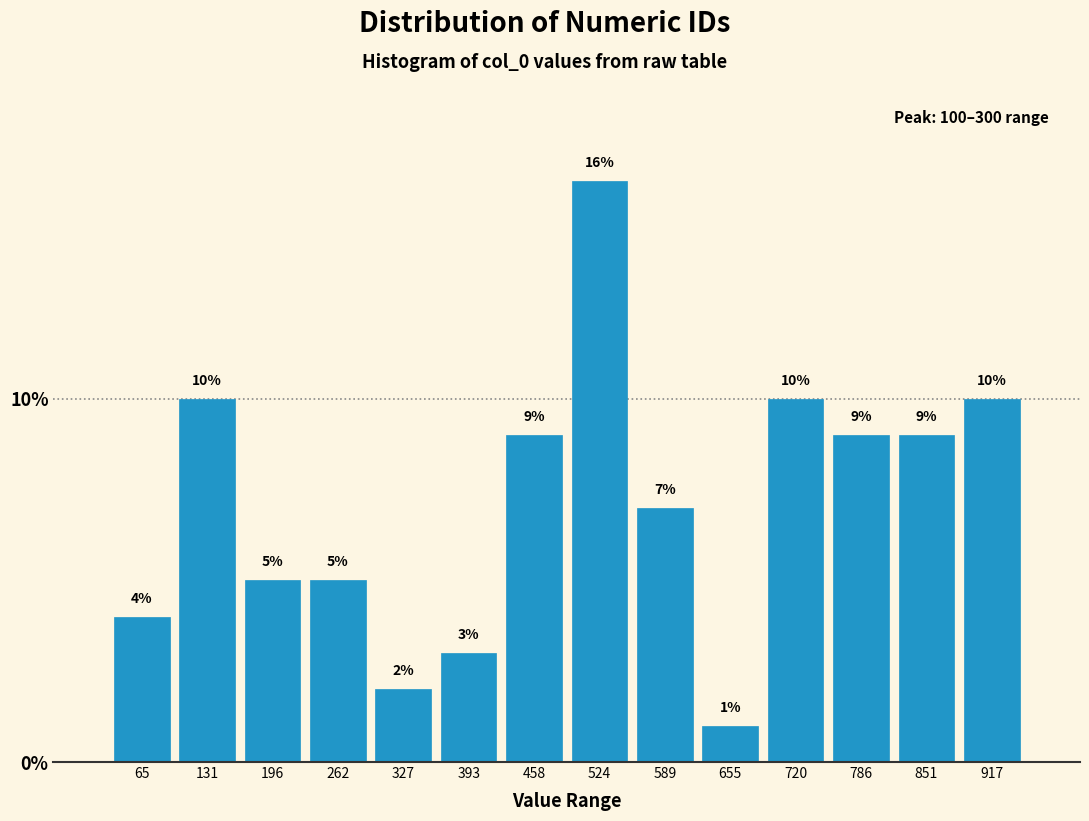

How tall is the bar that spans 880 to 950 on the x-axis? The bar edges are not printed on the chart, so give them approximately, as read against the axis.

10